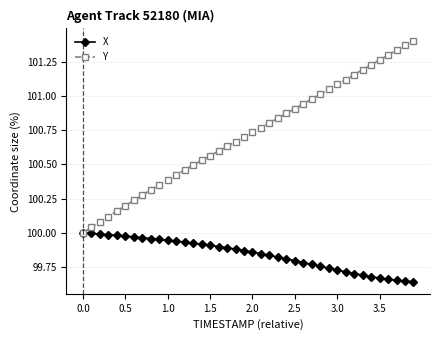

Which series has the largest range (max minus min)?

Y